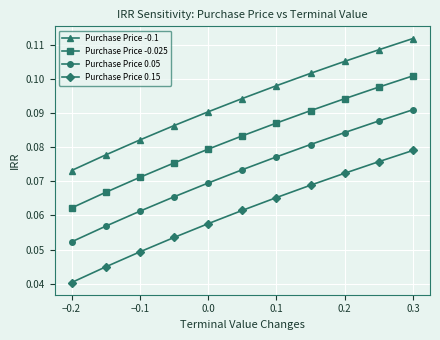

How many Purchase Price -0.025 values are between 0 and 1?

11